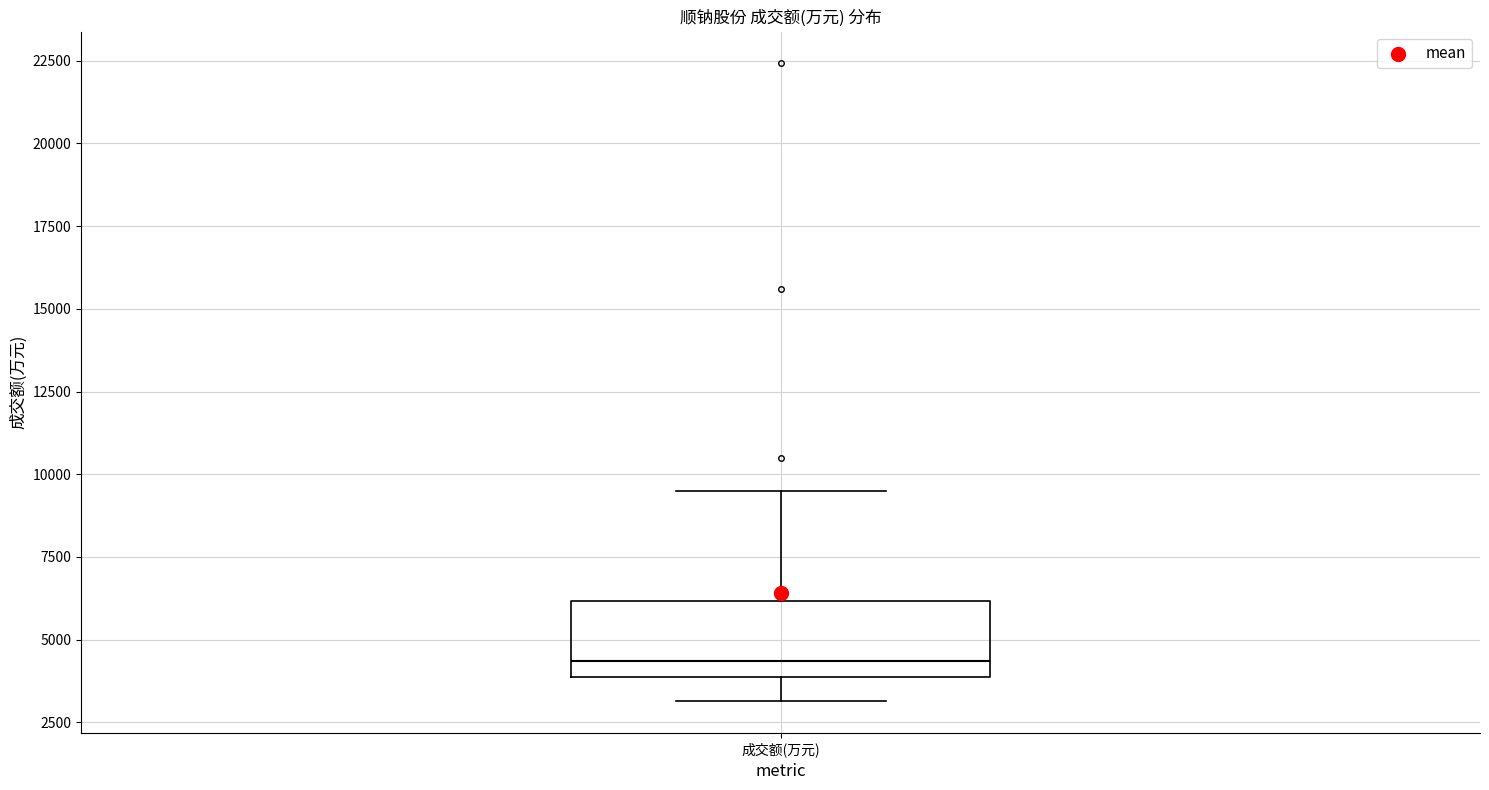

Read this box plot against the y-axis: the position of the median line, the range covered by the box, and the ends of both whiskers. The values are not printed on the chart, so give them approximately, as read against the axis.

median 4500, box 4000 to 6000, whiskers 3000 to 9500